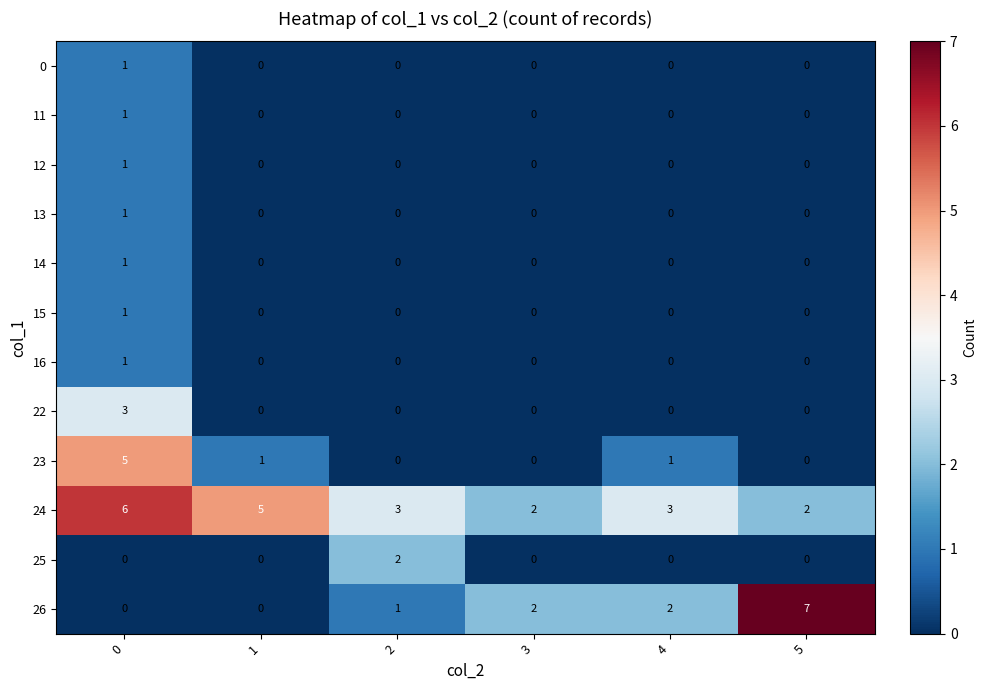

What is the maximum value shown in the chart?

7